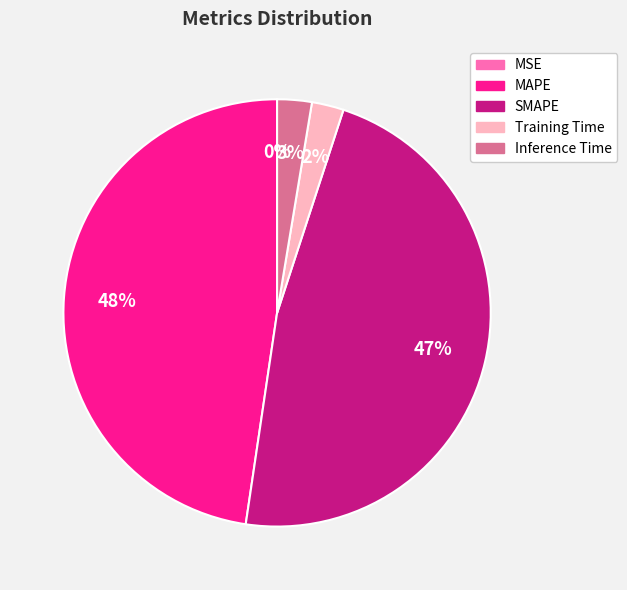

What percentage is the SMAPE slice, to the nearest percent?

47%